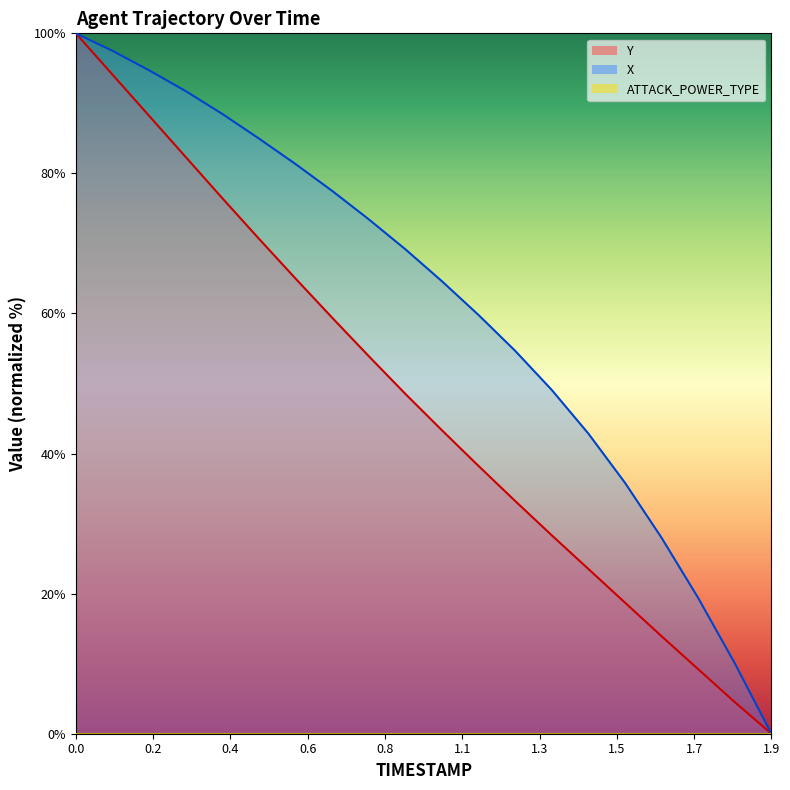

List the series in order of their overall mean, lowest first.

Y, X